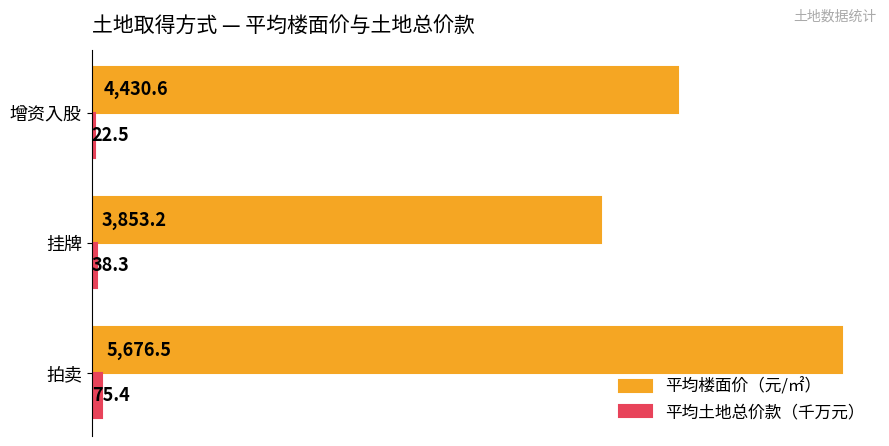

Is it true that 平均楼面价（元/㎡） equals 7922.6 at 拍卖?

False